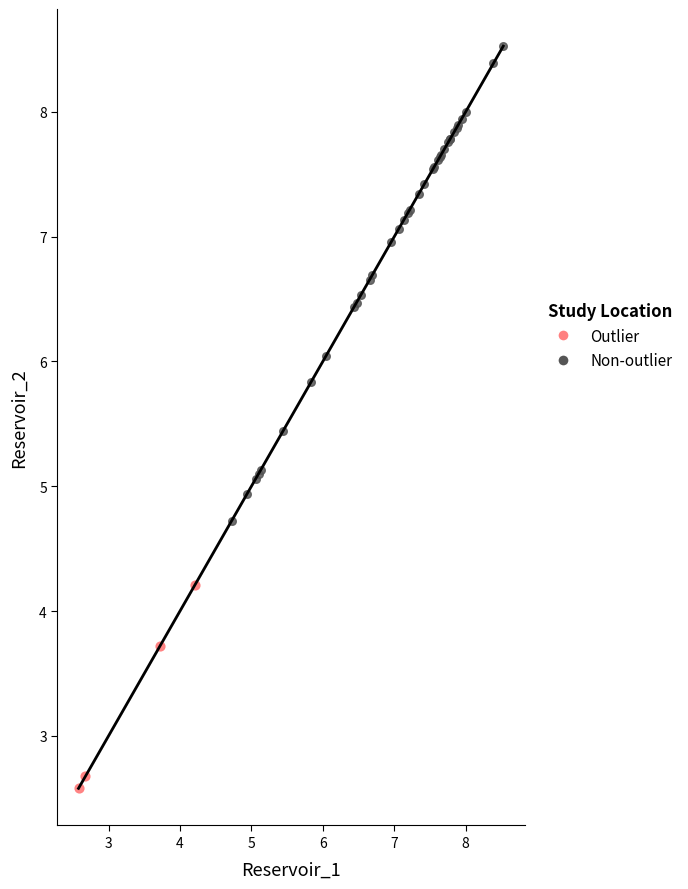

Which series reaches the maximum Y coordinate?

Non-outlier